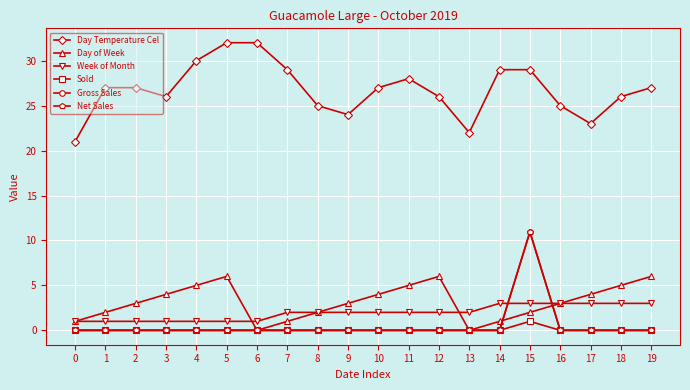

True or false: Day Temperature Cel has a value of 21.0 at 0.

True